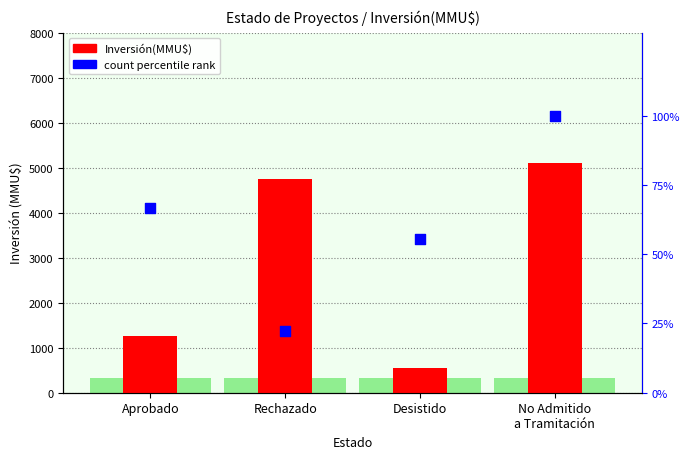

Which series has the largest Y range (max minus min)?

Inversión(MMU$)